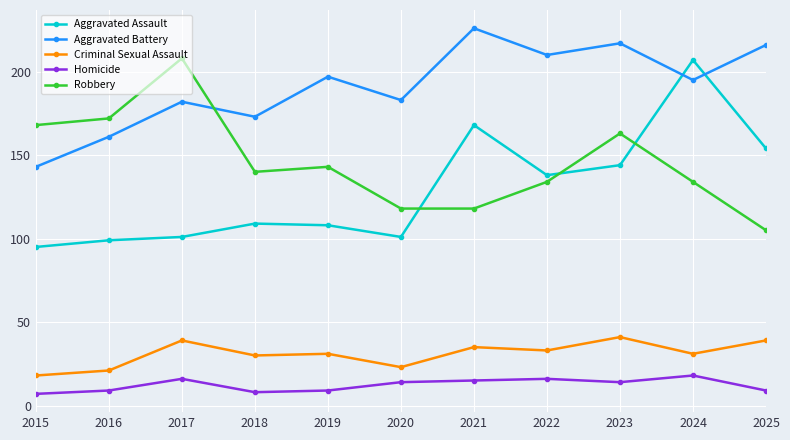

At 2018, list the series in order from smallest to largest.

Homicide, Criminal Sexual Assault, Aggravated Assault, Robbery, Aggravated Battery